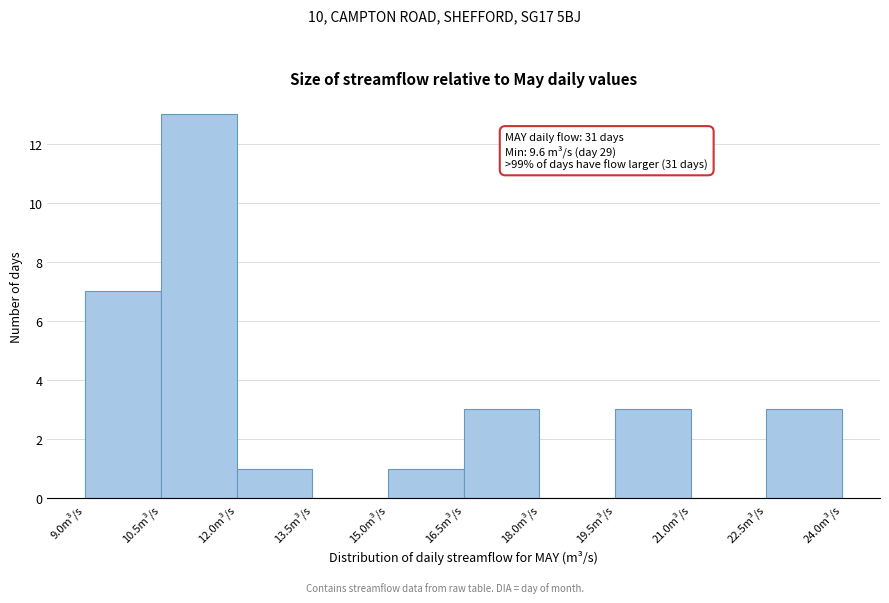

Which range on the x-axis has the tallest bar?

10.5 to 12.0